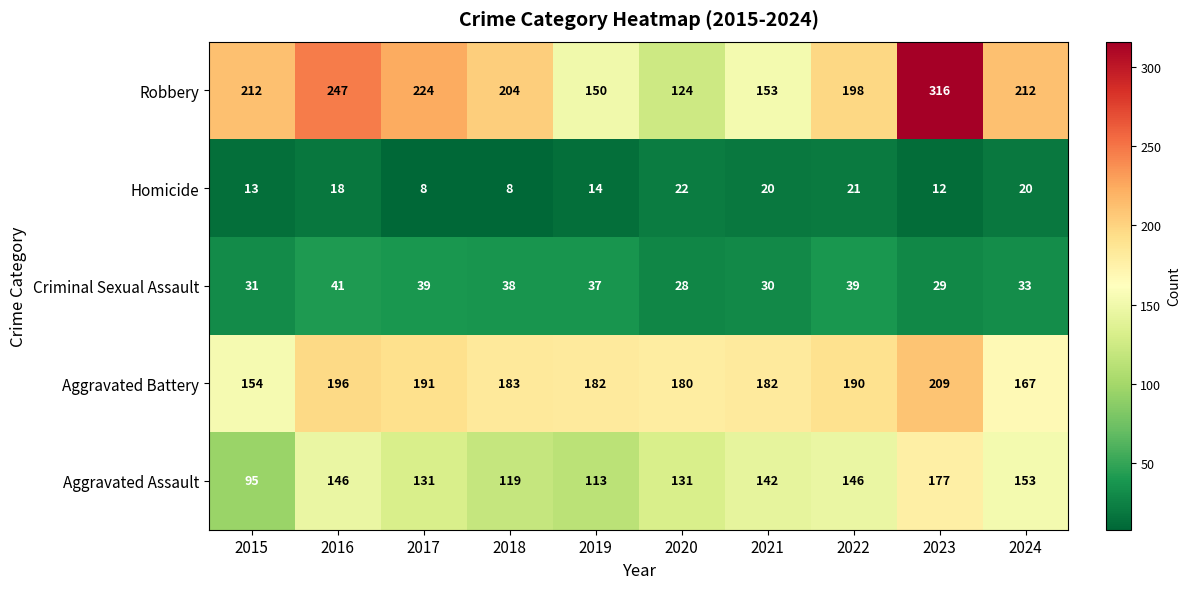

What is the sum of all Aggravated Assault values?

1353